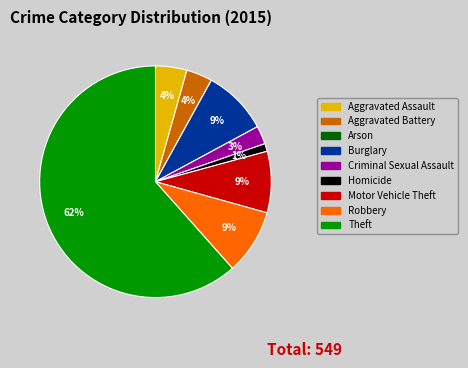

The Aggravated Battery slice represents 4% of the pie. True or false?

True